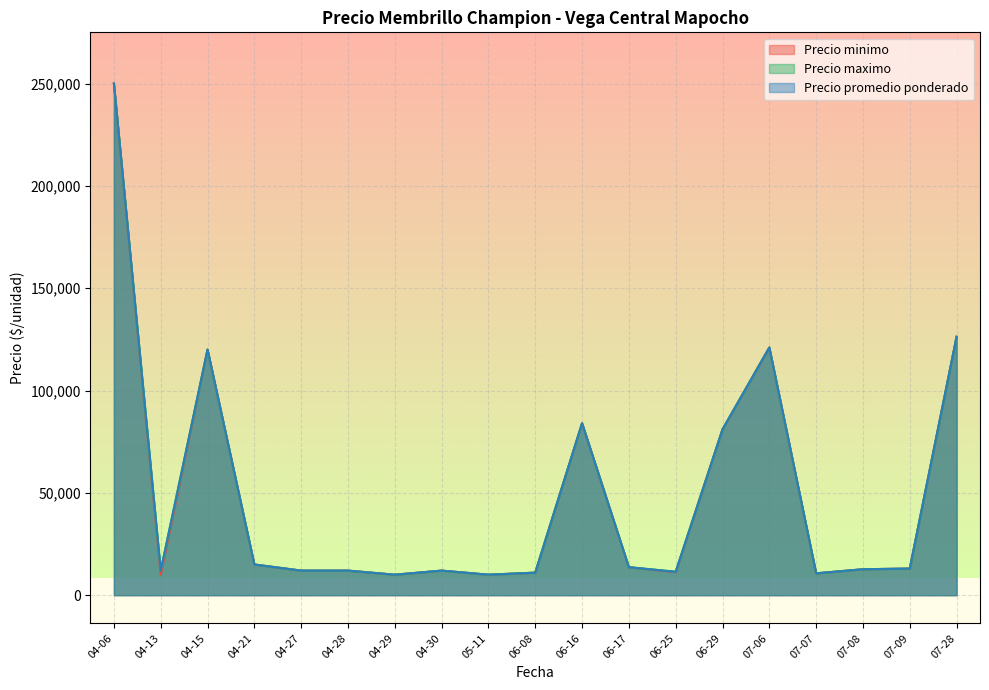

What is the lowest value of the Precio promedio ponderado series?

10000.0